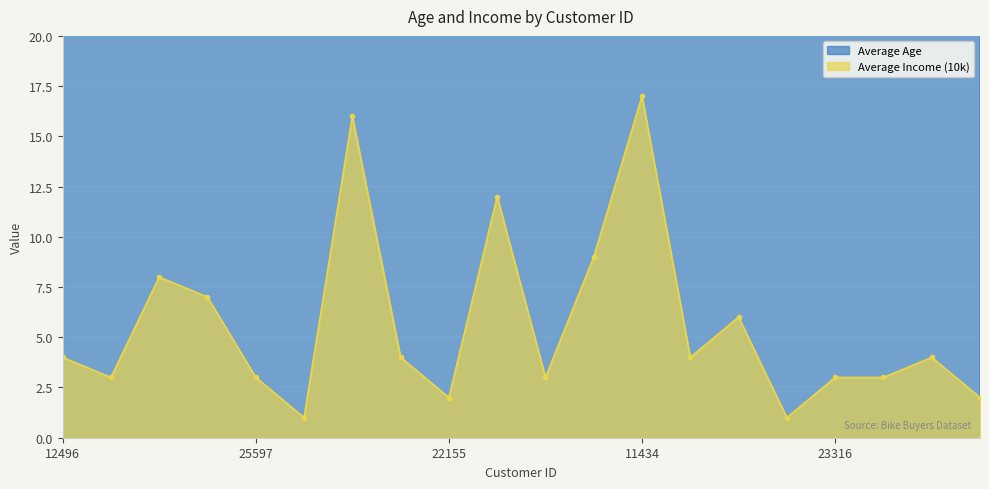

What is the spread (max minus min) of values at 23542?

39